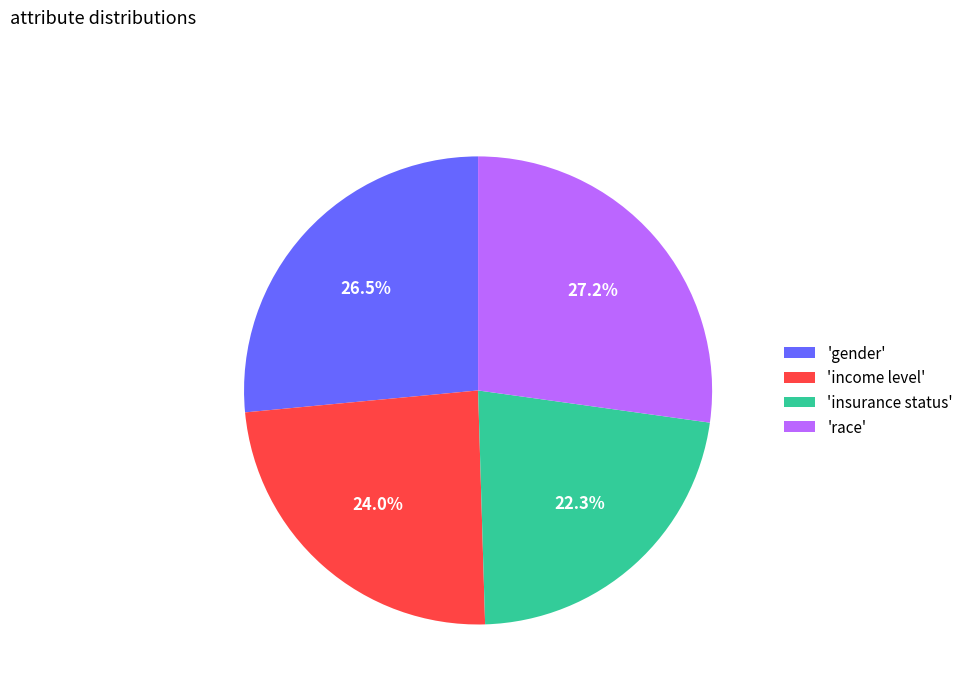

What is the smallest slice in the pie chart?

'insurance status'